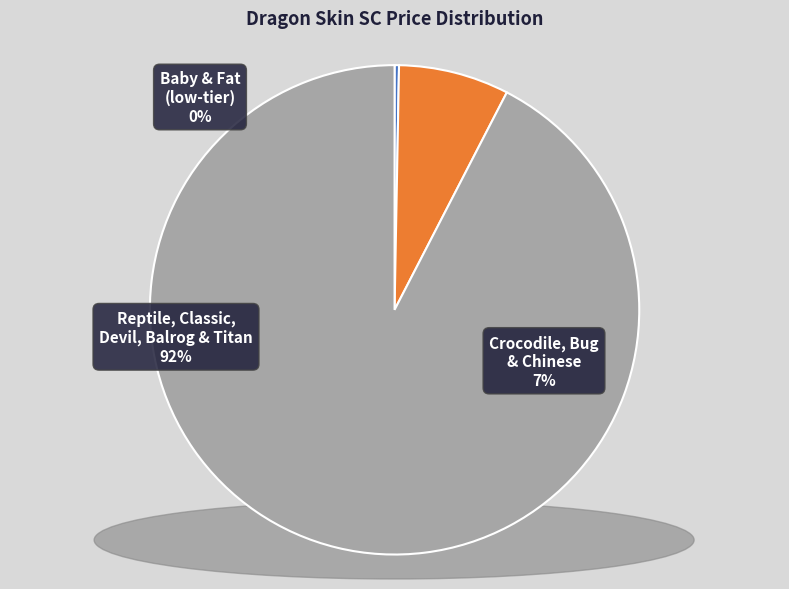

Does any single category account for the majority?

Yes